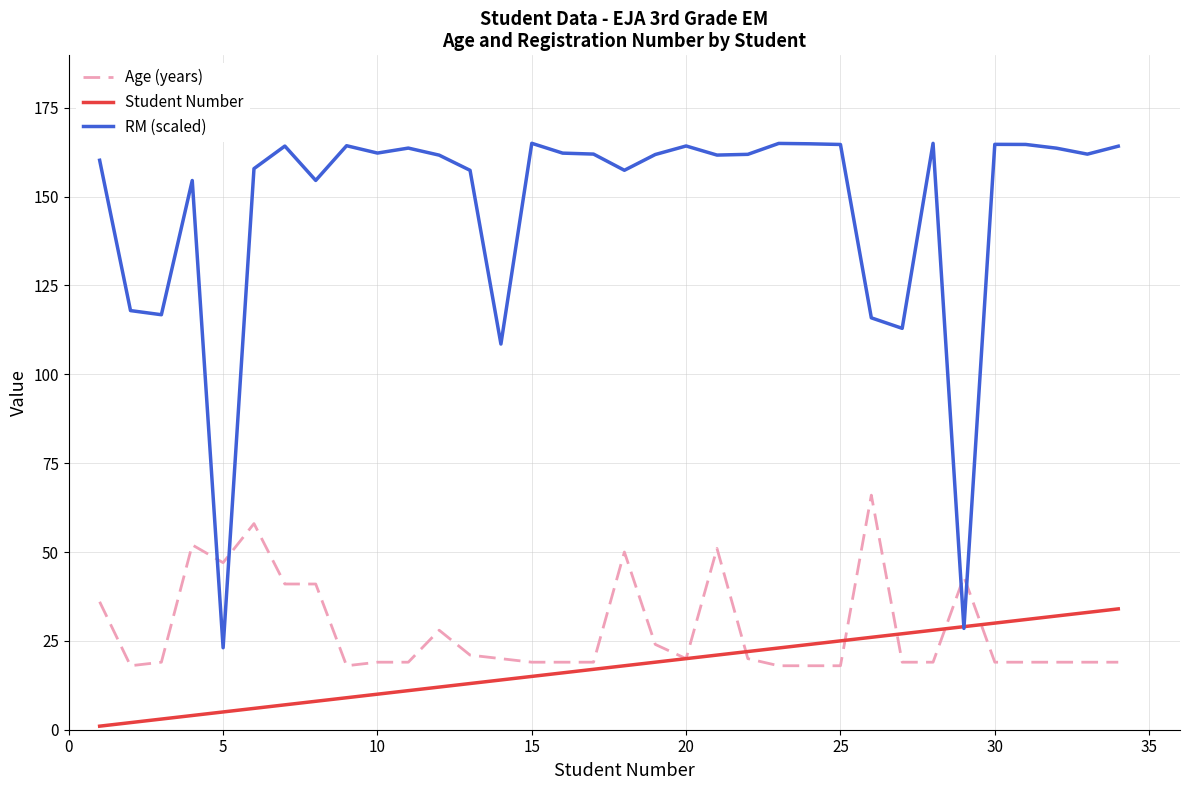

Does the chart display data point markers on the line(s)?

No